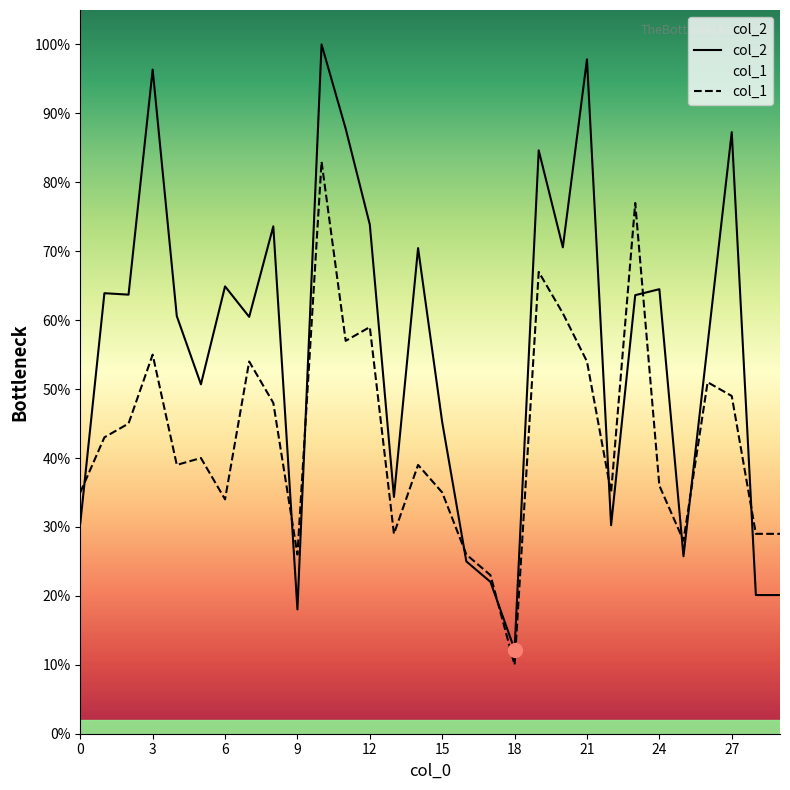

Rank the series by their maximum value, from lowest to highest.

col_1, col_2